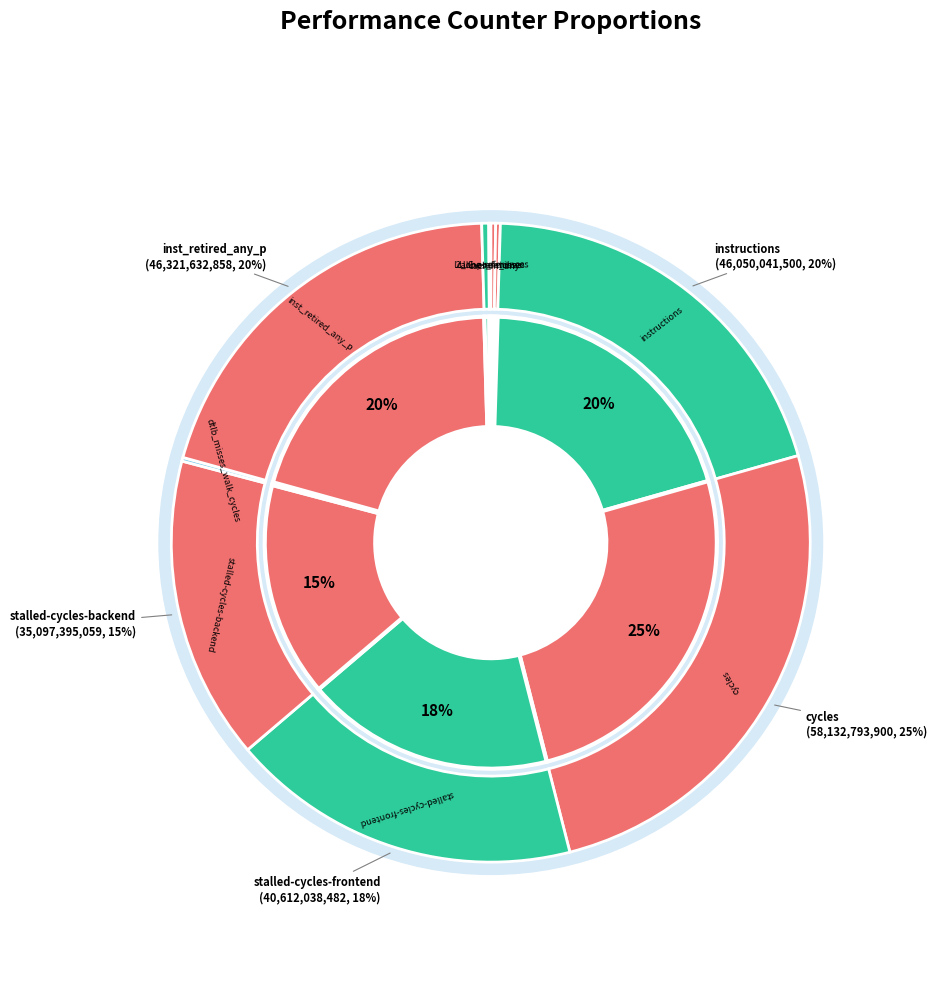

Combined, do inst_retired_any_p and LLC-prefetches account for over 50%?

No